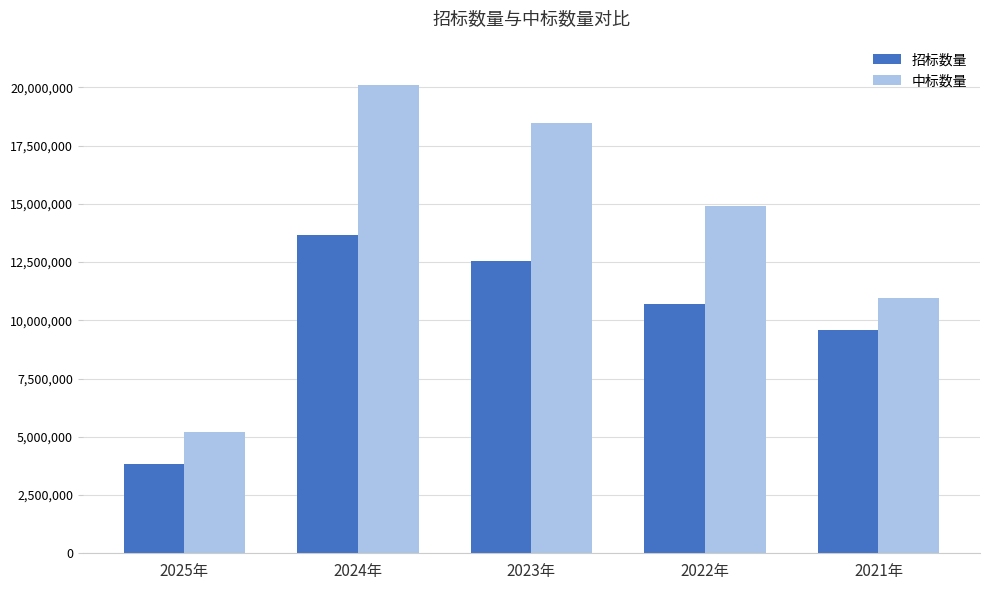

What is the spread (max minus min) of values at 2025年?

1359332